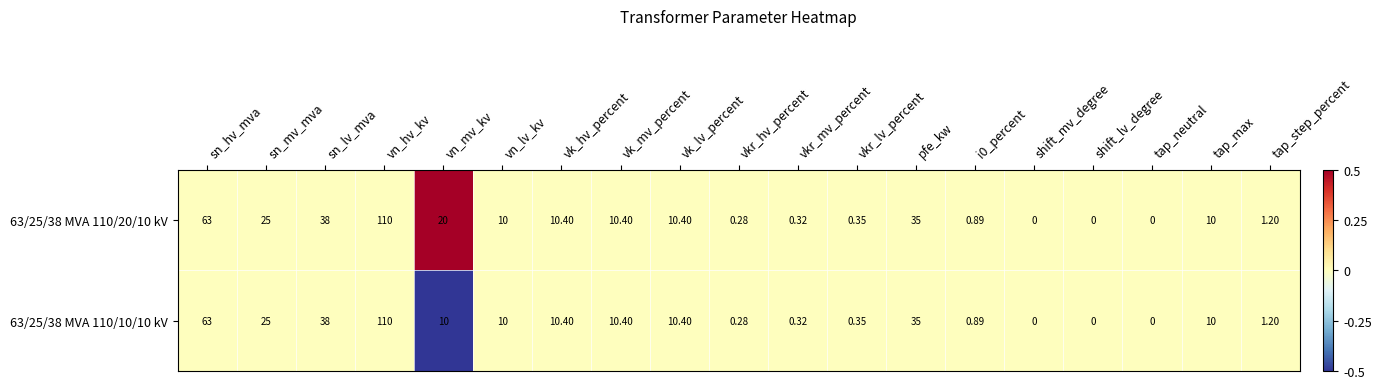

Where does the 63/25/38 MVA 110/10/10 kV series first go above 10?

sn_hv_mva